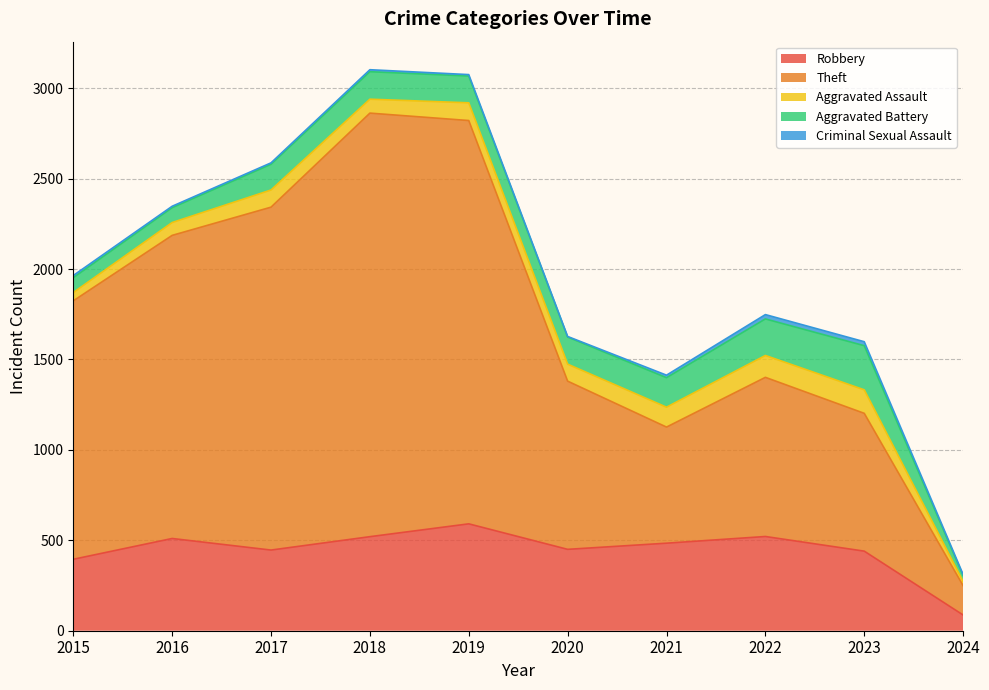

Rank the series at 2015 from highest to lowest value.

Theft, Robbery, Aggravated Battery, Aggravated Assault, Criminal Sexual Assault